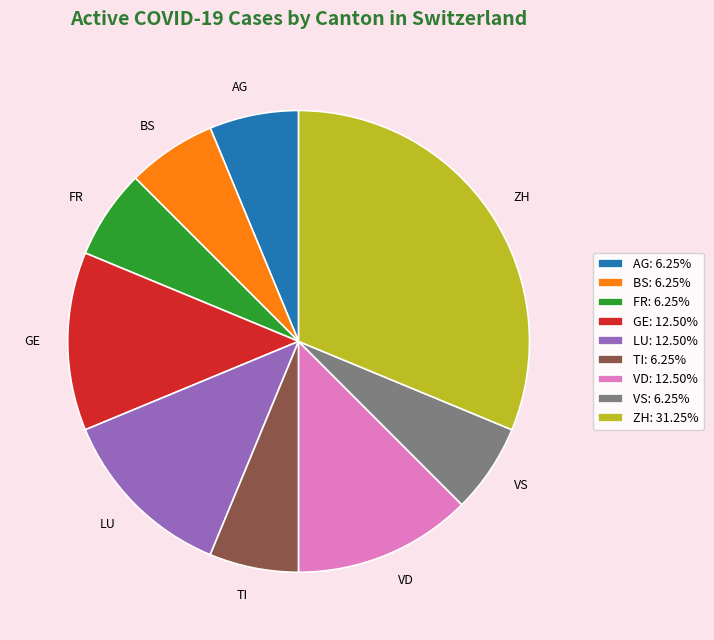

Combined, do FR and TI account for over 50%?

No